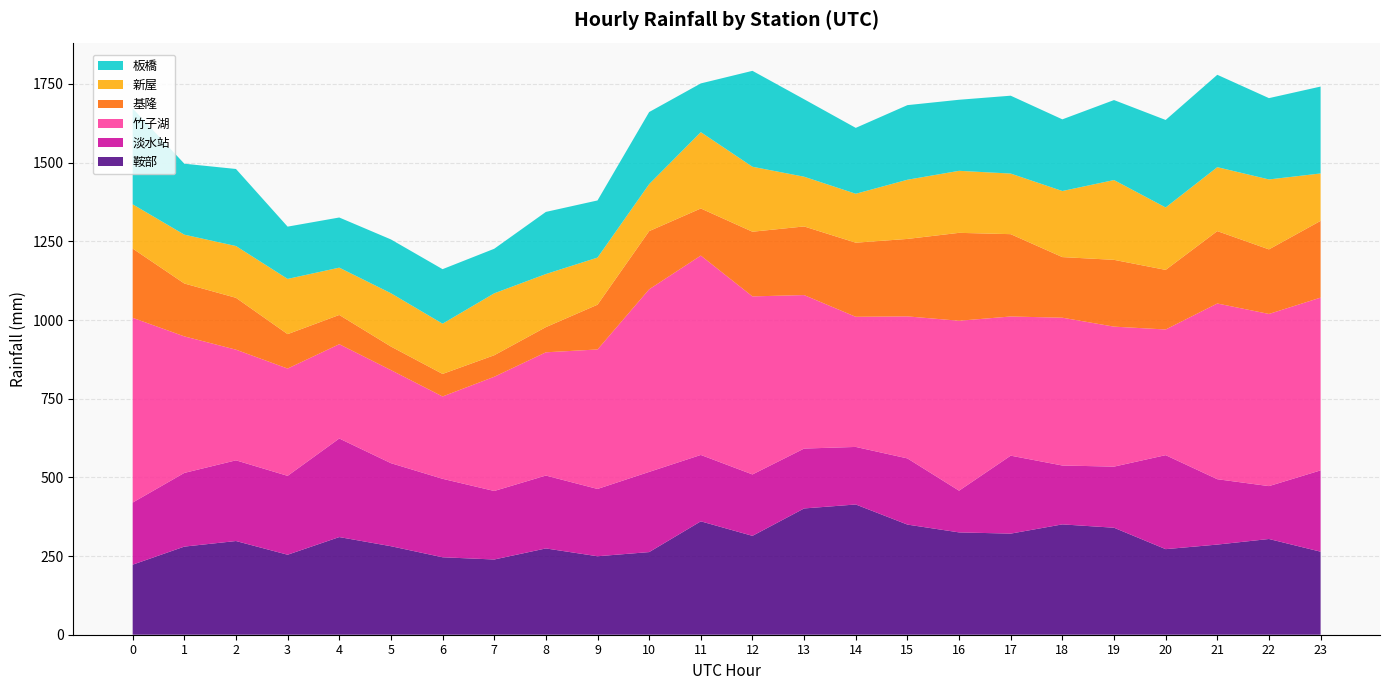

Reading left to right, transcribe all the data shown in this chart.

鞍部: 222.6	280.0	297.7	254.2	310.3	281.3	246.1	239.0	274.2	249.3	262.6	360.3	314.2	401.3	413.8	350.0	325.1	321.3	350.6	340.0	271.9	286.4	304.2	263.9
淡水站: 197.4	234.2	256.4	250.6	313.2	263.9	249.4	217.7	231.6	213.9	254.8	211.0	195.2	190.3	182.9	210.3	132.6	247.7	187.1	194.2	298.7	207.7	168.1	258.4
竹子湖: 587.0	433.8	351.6	341.0	299.7	295.8	261.6	362.9	391.6	443.2	580.3	633.5	565.8	487.7	413.5	451.3	540.0	442.2	469.6	444.8	399.3	558.3	547.1	549.0
基隆: 220.0	168.1	164.8	109.4	92.9	74.8	71.6	68.4	80.0	142.3	184.8	149.7	205.5	218.1	235.5	246.1	279.3	261.6	192.6	212.3	189.4	230.0	205.2	243.9
新屋: 140.6	155.2	164.5	175.5	150.3	169.4	159.7	196.8	168.7	149.7	149.4	242.6	206.4	158.1	155.5	188.1	197.1	192.6	210.0	253.5	198.4	203.2	222.2	150.6
板橋: 304.8	225.5	244.8	166.1	159.4	171.0	173.2	141.6	197.4	181.6	229.0	154.8	304.8	246.1	209.3	237.1	225.8	247.4	227.7	254.2	278.0	293.5	258.4	276.1